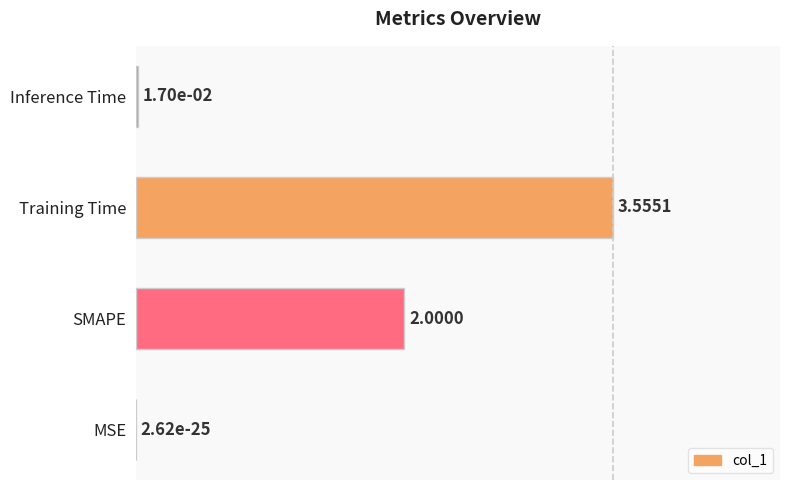

Where is the data nearest to the value 0?

MSE